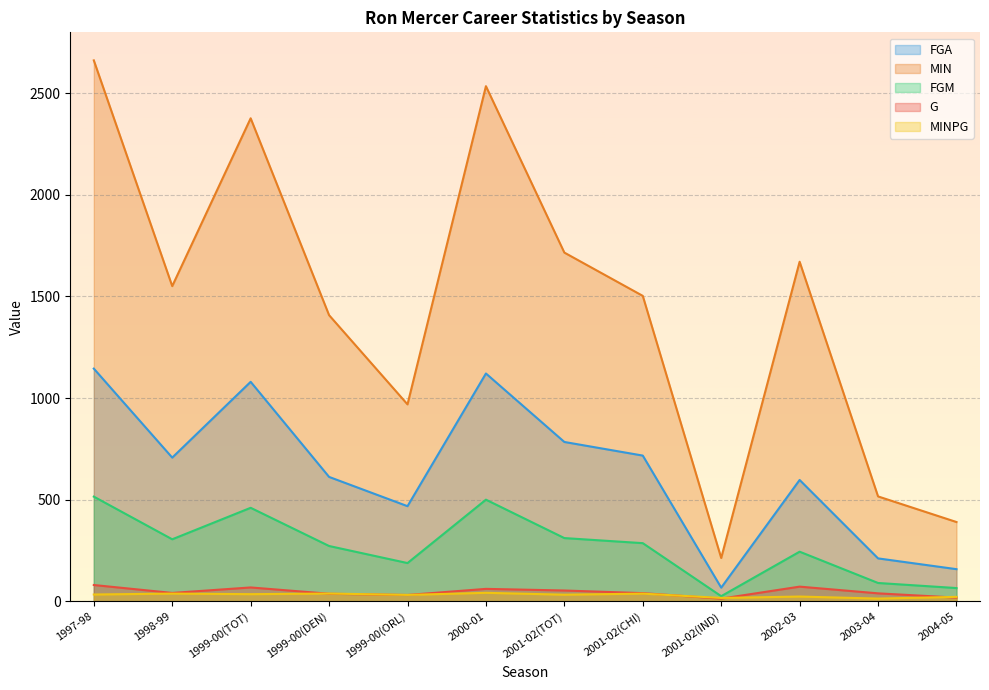

In MIN, how many points are lower than both neighbors (excluding endpoints)?

3